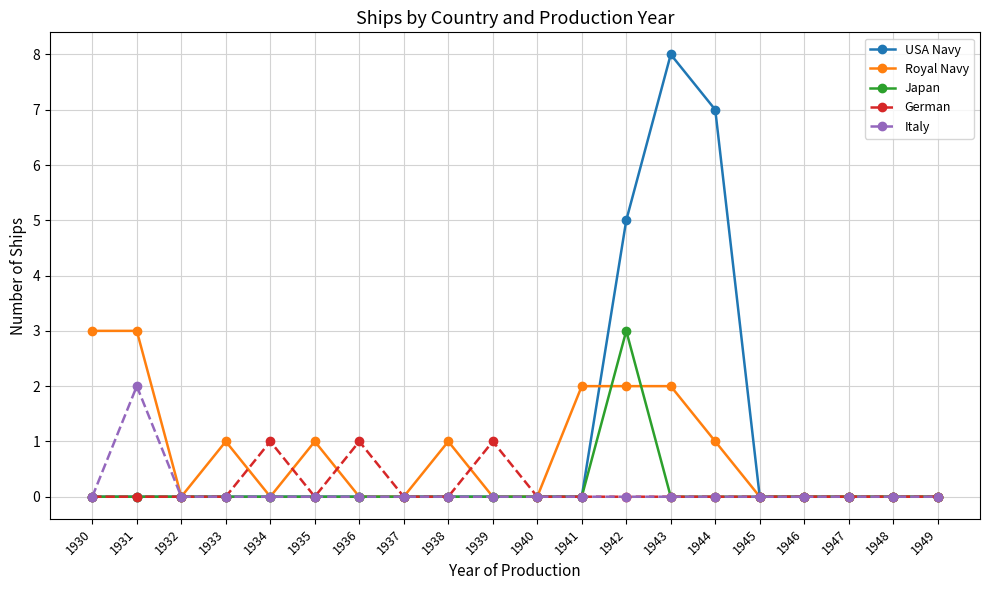

True or false: USA Navy has a value of 5 at 1935.

False